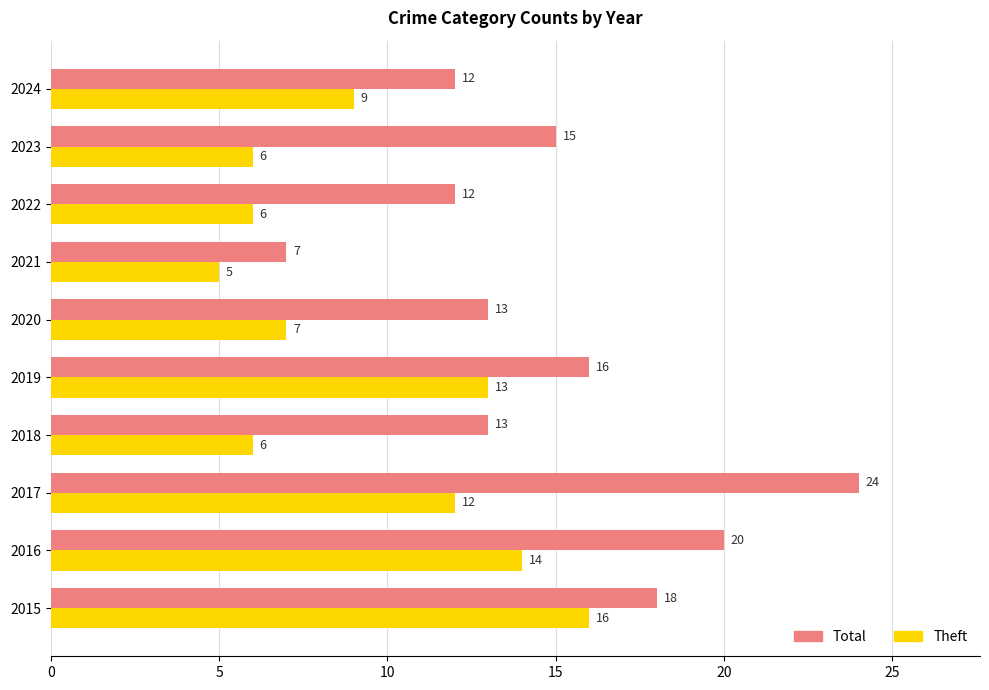

Rank the series by their average value, from highest to lowest.

Total, Theft